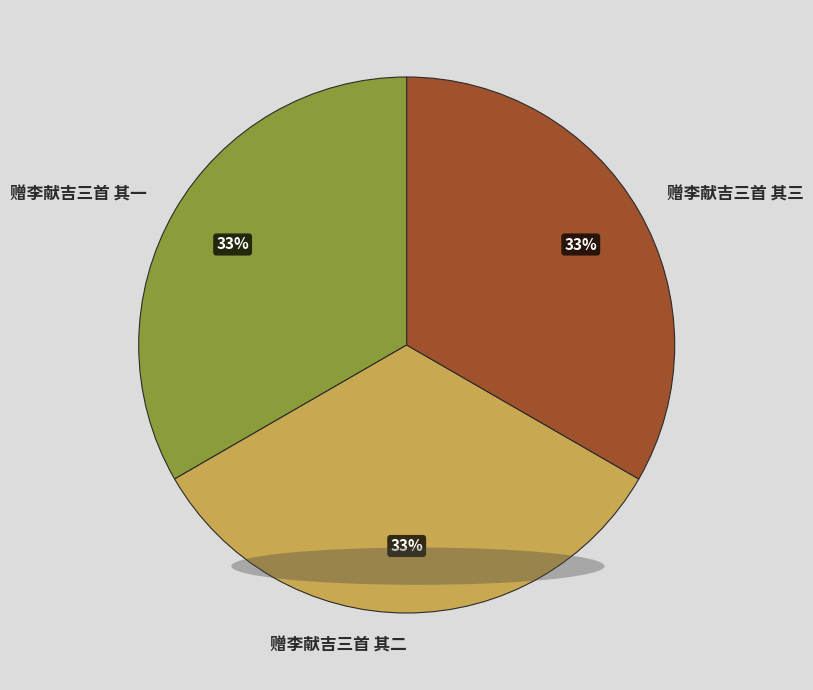

Is the sum of 赠李献吉三首 其一 and 赠李献吉三首 其三 greater than half?

Yes